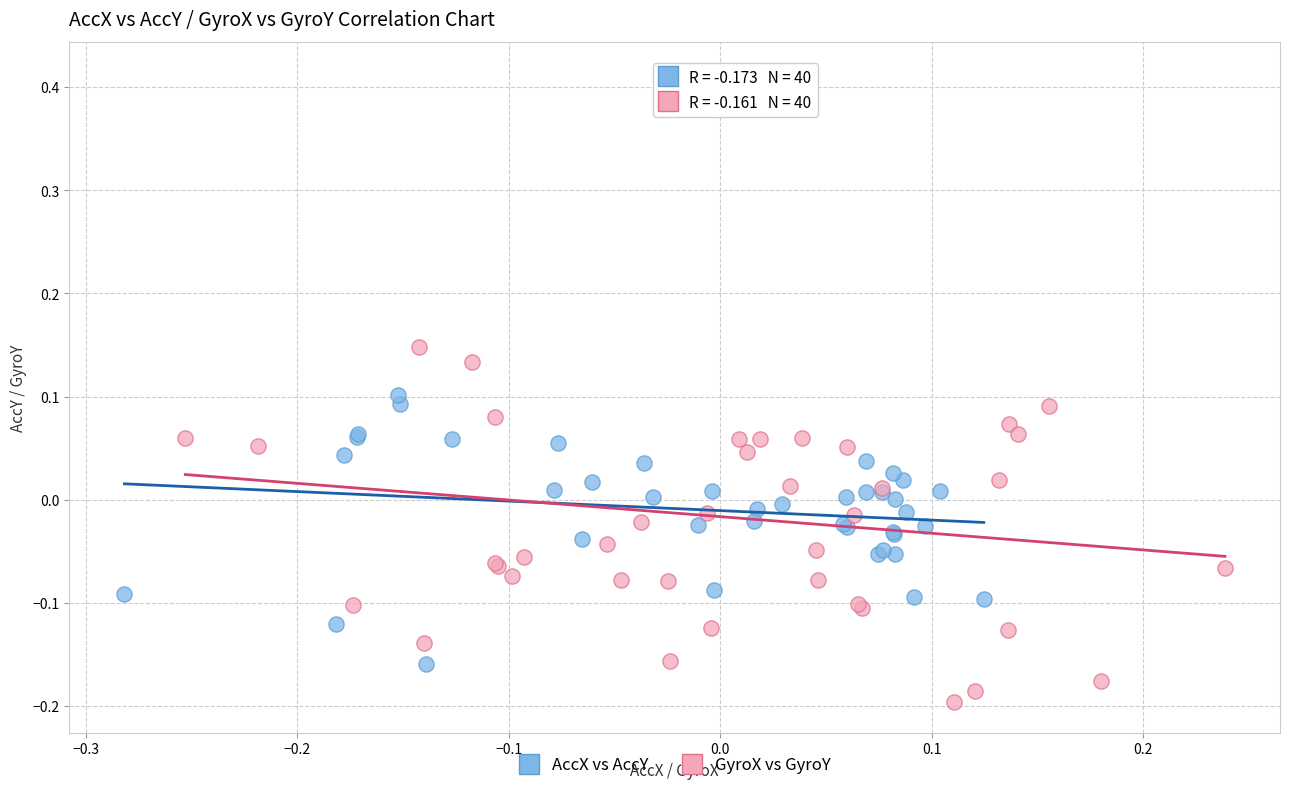

Which series contains the highest Y value?

GyroX vs GyroY